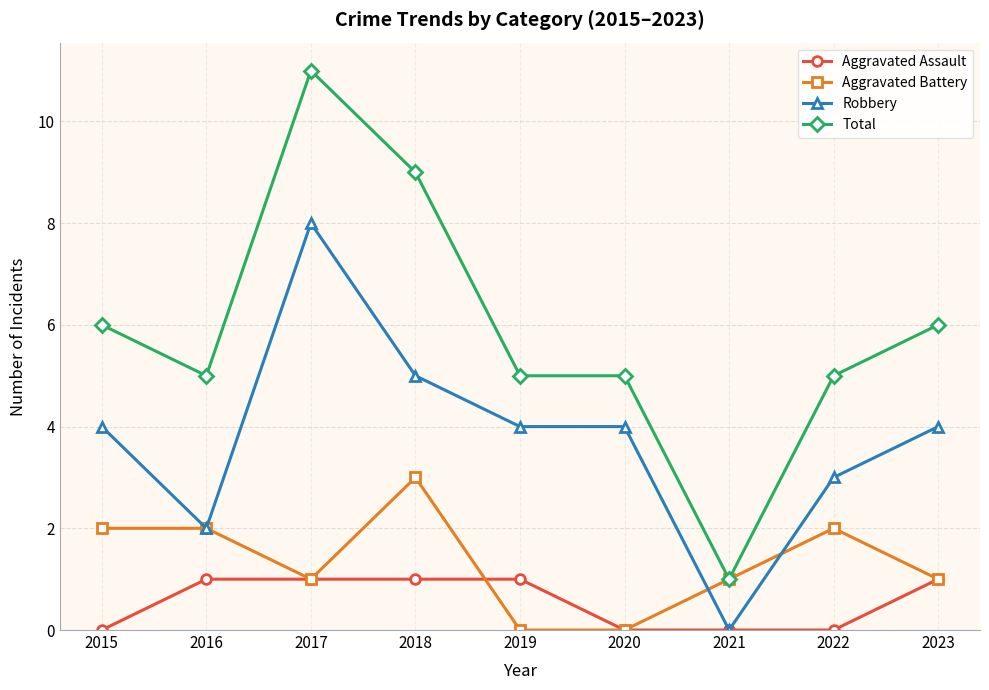

The value of Total at 2017 is 11. True or false?

True